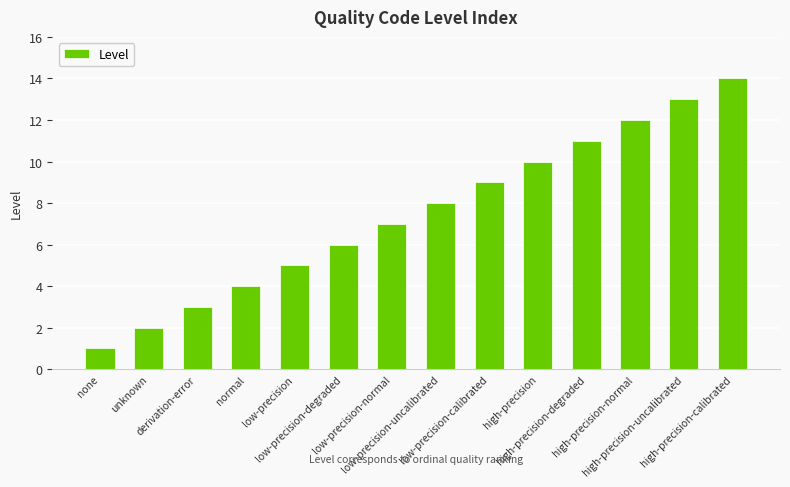

What is the smallest value displayed?

1